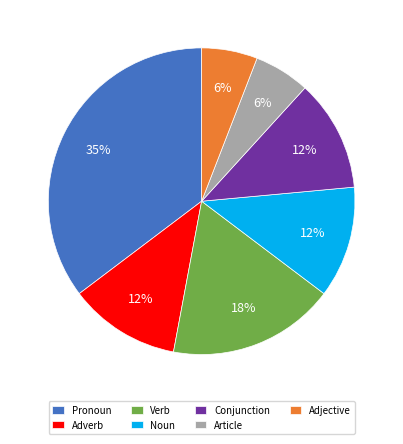

Count the number of slices in the pie.

7